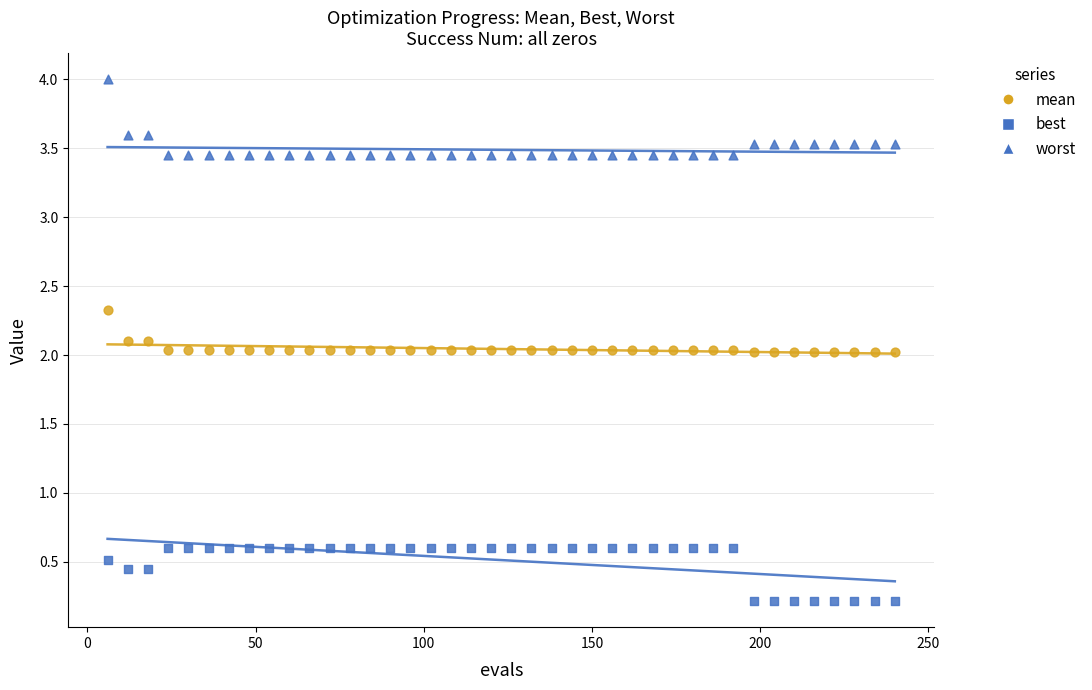

Count the number of points in this scatter plot.

120